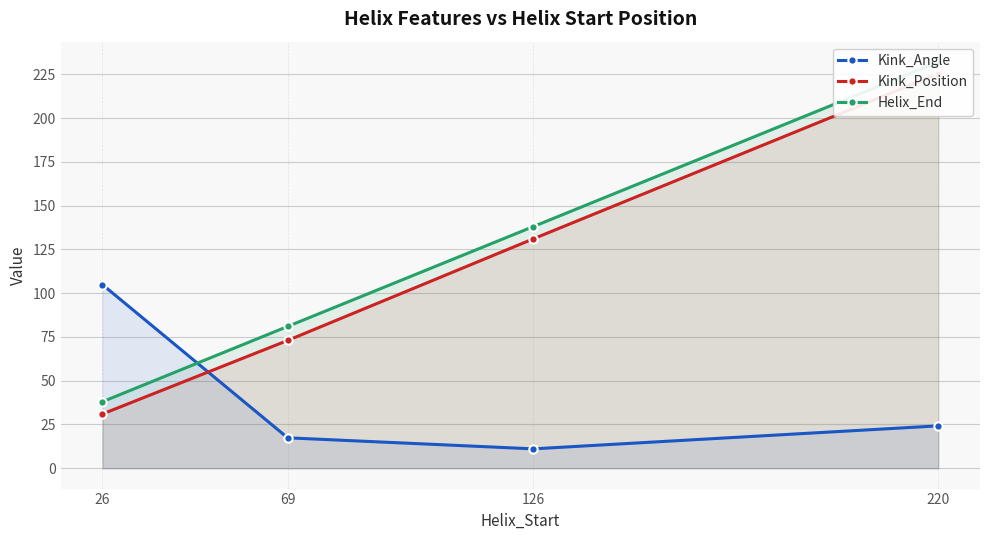

How many values in the Kink_Position series exceed 131?

1